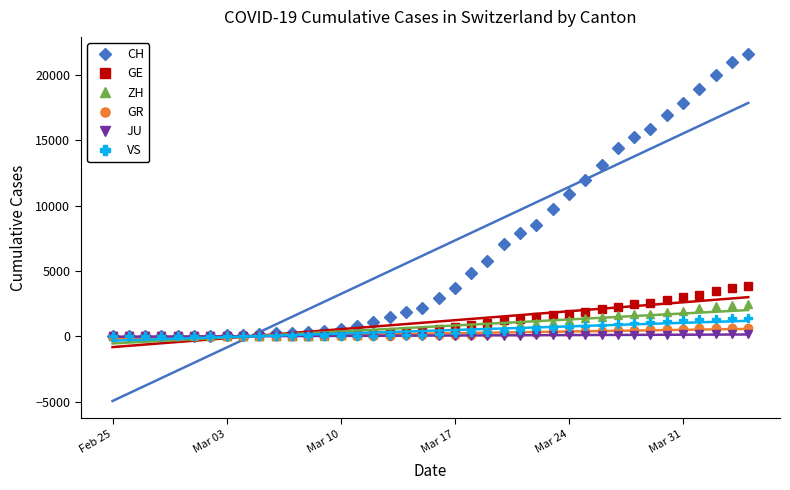

Which label corresponds to the smallest value in the chart?

Feb 25